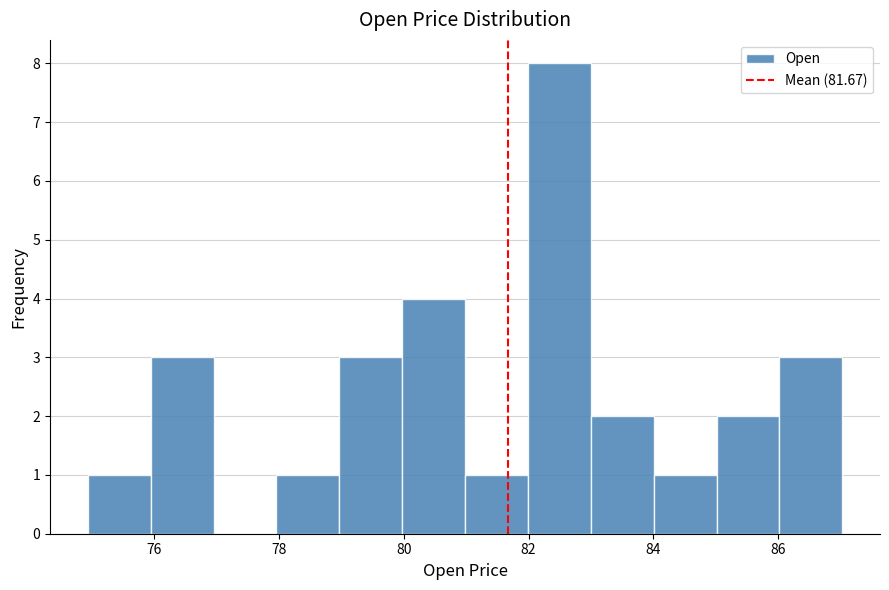

Reading left to right, transcribe this chart: for each bar, give the range it covers on the x-axis and its height. Neither the bar edges nor the heights are printed on the chart, so give them approximately, as read against the axes.

75 to 76: 1
76 to 77: 3
77 to 78: 0
78 to 79: 1
79 to 80: 3
80 to 81: 4
81 to 82: 1
82 to 83: 8
83 to 84: 2
84 to 85: 1
85 to 86: 2
86 to 87: 3